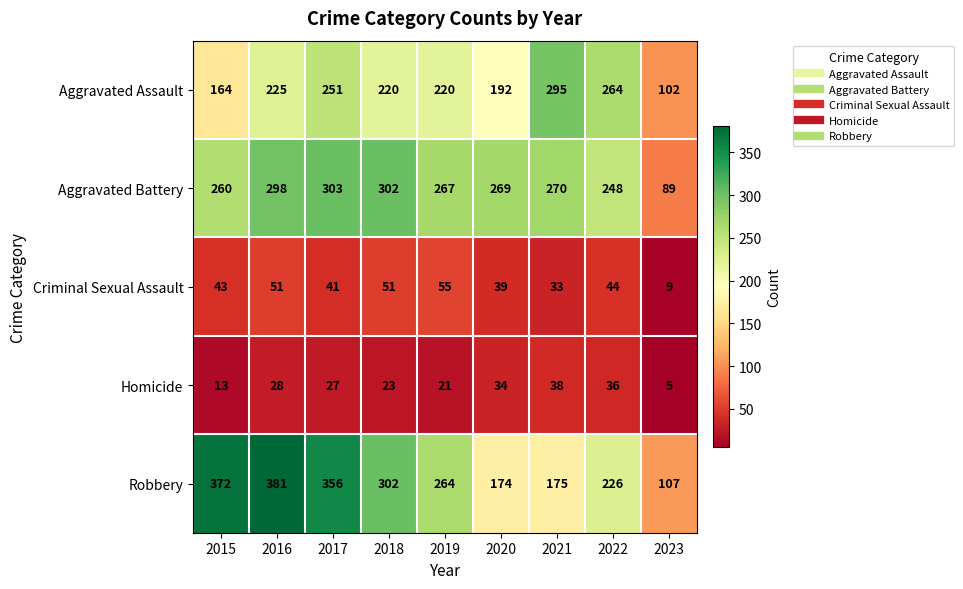

Rank the series at 2017 from highest to lowest value.

Robbery, Aggravated Battery, Aggravated Assault, Criminal Sexual Assault, Homicide